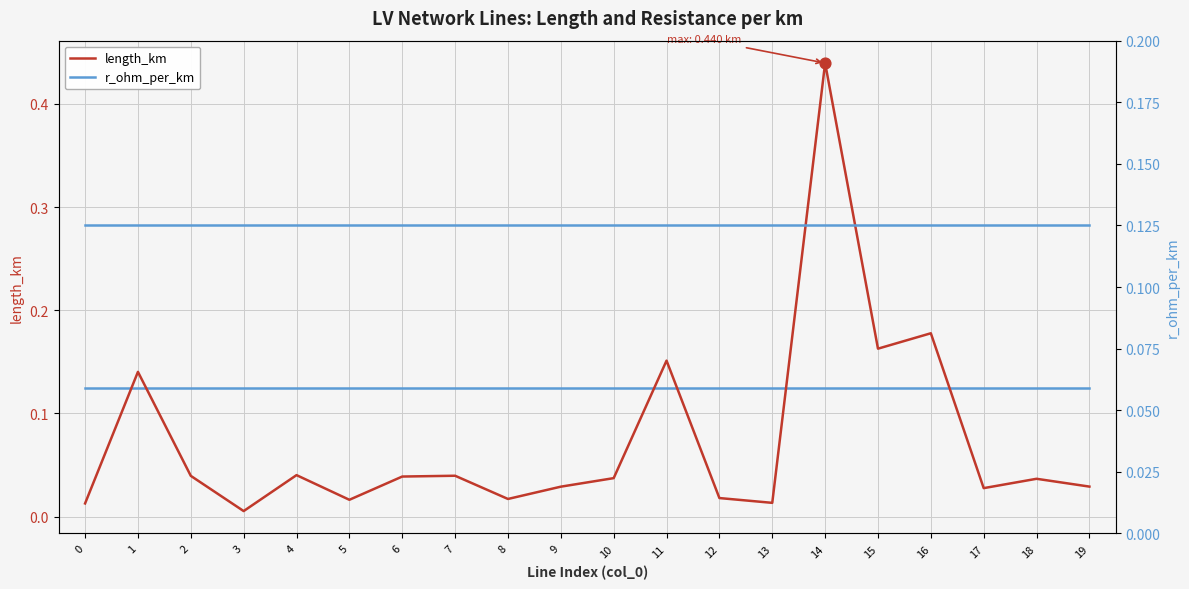

At how many categories does at least one series exceed 0?

20